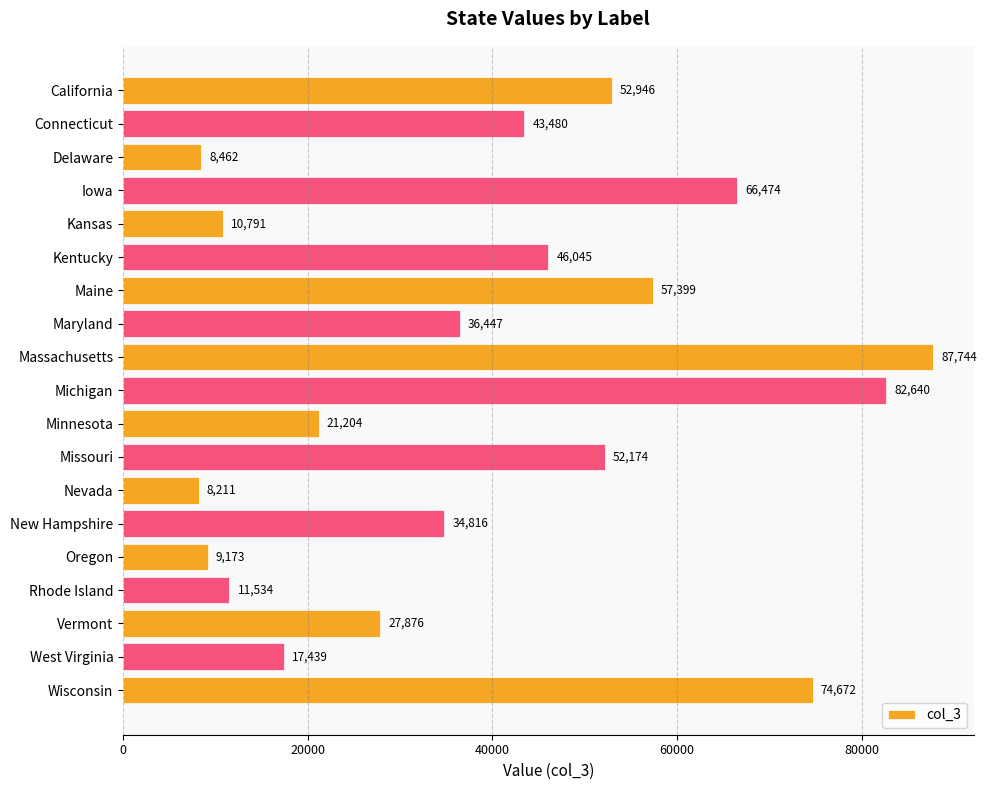

Are the bars horizontal?

Yes